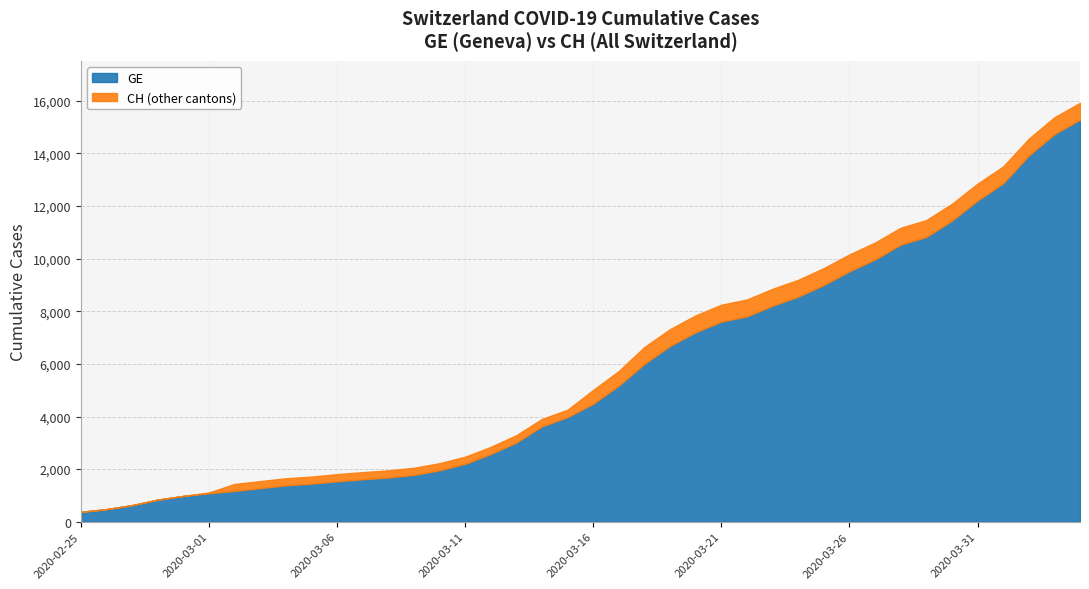

Reading left to right, transcribe all the data shown in this chart.

GE: 2020-02-25=375	2020-02-26=479	2020-02-27=630	2020-02-28=840	2020-02-29=981	2020-03-01=1083	2020-03-02=1171	2020-03-03=1278	2020-03-04=1384	2020-03-05=1447	2020-03-06=1538	2020-03-07=1614	2020-03-08=1681	2020-03-09=1780	2020-03-10=1955	2020-03-11=2201	2020-03-12=2574	2020-03-13=3010	2020-03-14=3627	2020-03-15=3978	2020-03-16=4485	2020-03-17=5174	2020-03-18=6002	2020-03-19=6681	2020-03-20=7205	2020-03-21=7607	2020-03-22=7807	2020-03-23=8213	2020-03-24=8554	2020-03-25=9000	2020-03-26=9520	2020-03-27=9971	2020-03-28=10533	2020-03-29=10825	2020-03-30=11444	2020-03-31=12210	2020-04-01=12863	2020-04-02=13919	2020-04-03=14733	2020-04-04=15284
CH: 2020-02-25=375	2020-02-26=479	2020-02-27=630	2020-02-28=840	2020-02-29=981	2020-03-01=1113	2020-03-02=1436	2020-03-03=1544	2020-03-04=1652	2020-03-05=1715	2020-03-06=1809	2020-03-07=1885	2020-03-08=1952	2020-03-09=2051	2020-03-10=2226	2020-03-11=2472	2020-03-12=2845	2020-03-13=3291	2020-03-14=3908	2020-03-15=4259	2020-03-16=5012	2020-03-17=5731	2020-03-18=6644	2020-03-19=7323	2020-03-20=7847	2020-03-21=8249	2020-03-22=8449	2020-03-23=8855	2020-03-24=9196	2020-03-25=9642	2020-03-26=10162	2020-03-27=10613	2020-03-28=11175	2020-03-29=11467	2020-03-30=12086	2020-03-31=12852	2020-04-01=13505	2020-04-02=14561	2020-04-03=15375	2020-04-04=15926